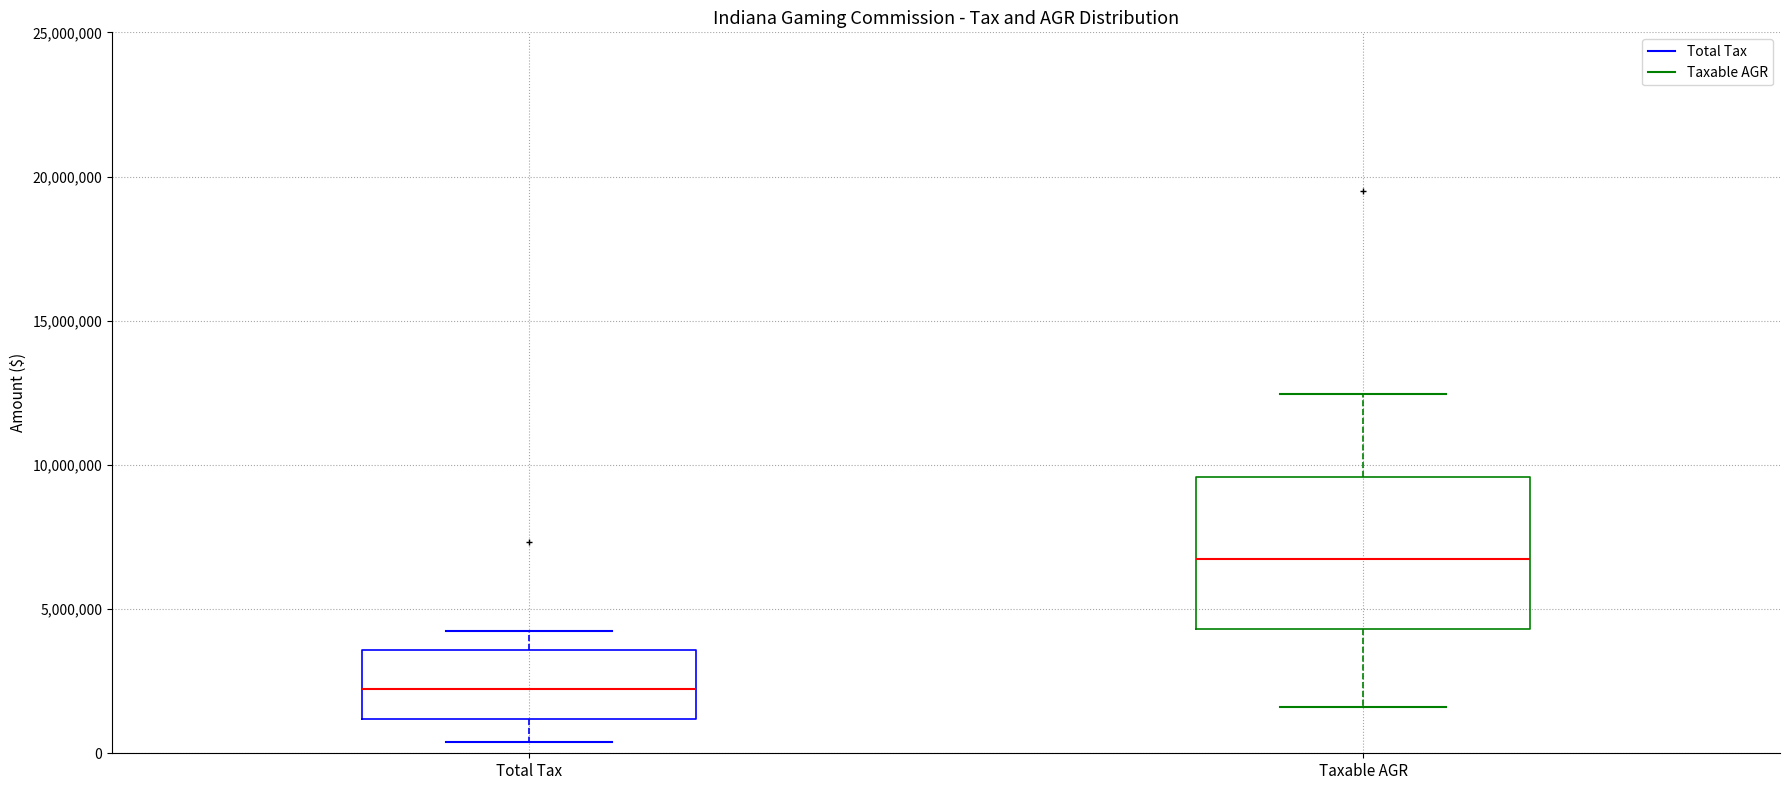

Reading left to right, transcribe this box plot: for each box, give where its median line is, the range the box spans, and where its two whiskers end, as read against the y-axis. The values are not printed on the chart, so give them approximately, as read against the axis.

Total Tax: median 2000000, box 1000000 to 3500000, whiskers 500000 to 4500000
Taxable AGR: median 6500000, box 4500000 to 9500000, whiskers 1500000 to 12500000